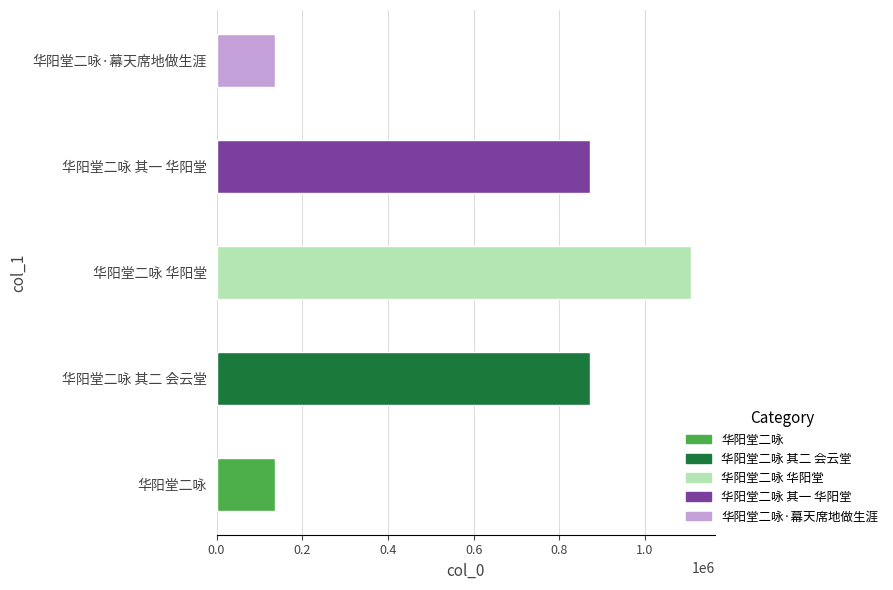

What is the greatest value displayed?

1107792